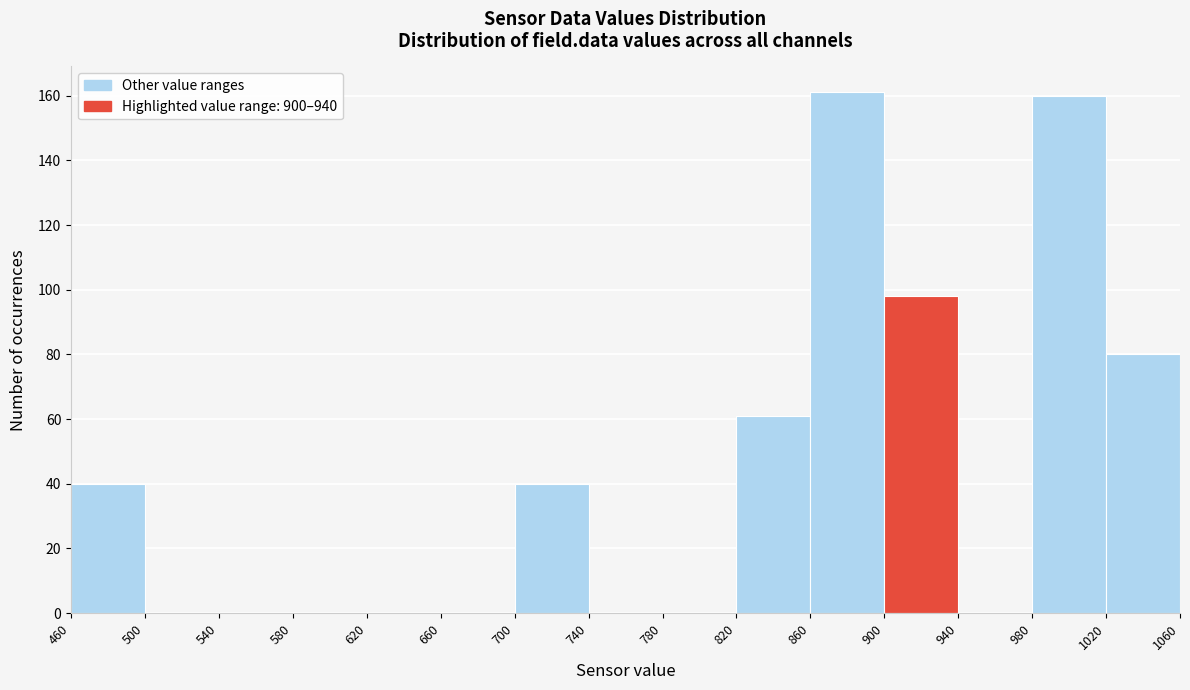

Reading left to right, list every bar in this chart as the range it spans on the x-axis followed by its height. The values are not printed on the chart, so give them approximately, as read against the axis.

460 to 500: 40
500 to 540: 0
540 to 580: 0
580 to 620: 0
620 to 660: 0
660 to 700: 0
700 to 740: 40
740 to 780: 0
780 to 820: 0
820 to 860: 62
860 to 900: 162
900 to 940: 98
940 to 980: 0
980 to 1020: 160
1020 to 1060: 80